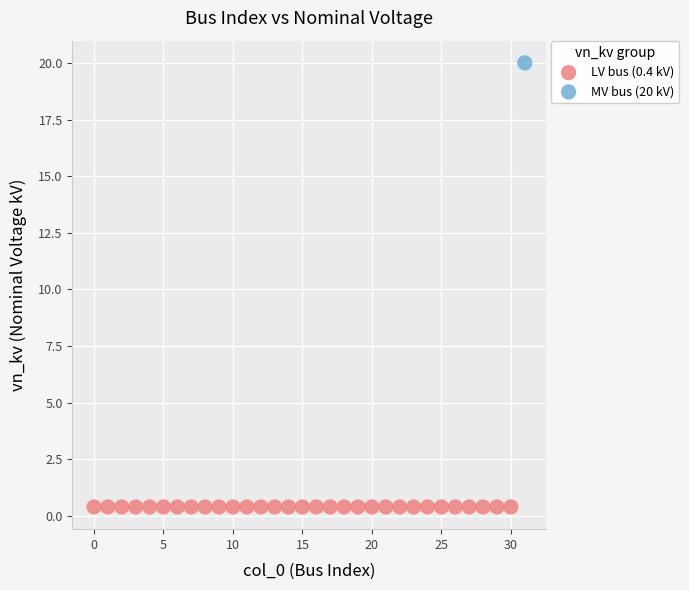

What are all the series names shown in the legend?

LV bus (0.4 kV), MV bus (20 kV)